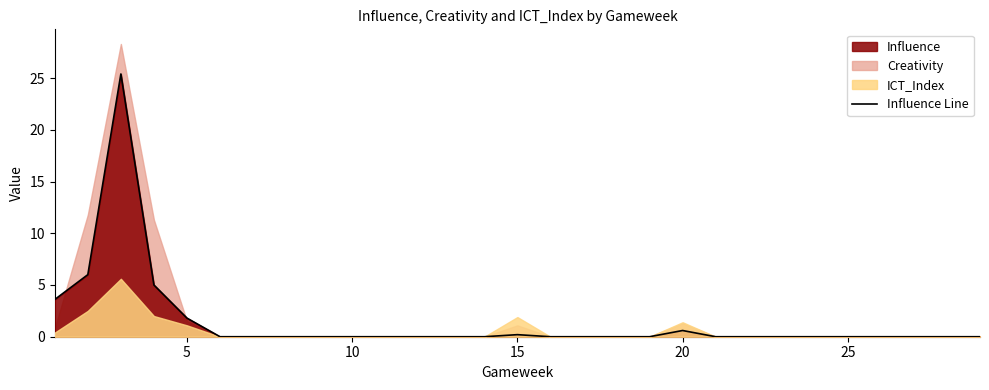

What is the highest value of the Influence Line series?

25.4